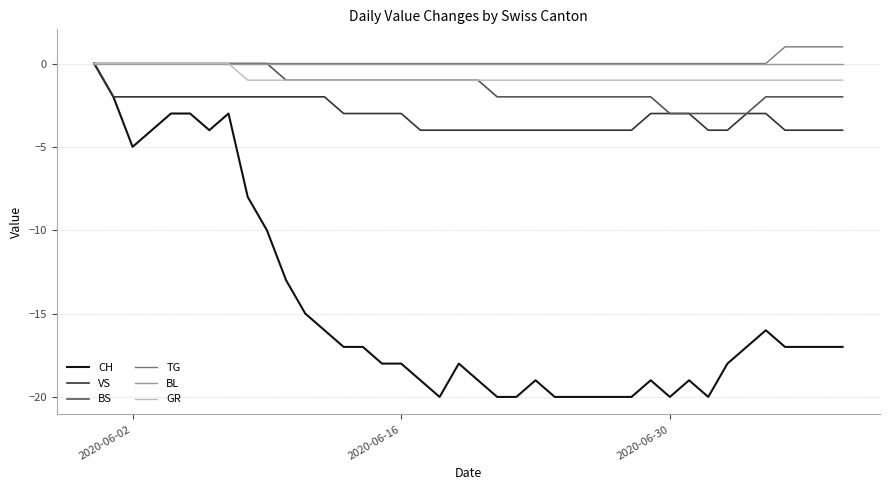

Which series has the widest spread of values?

CH